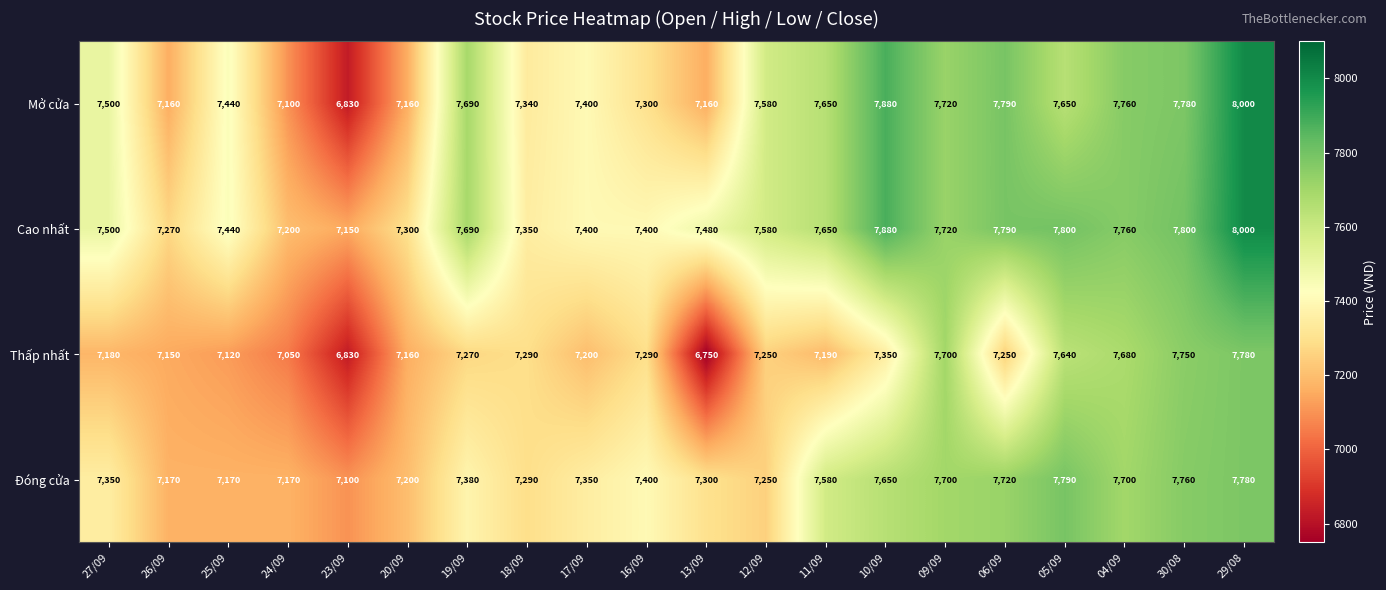

What is the sum of all Cao nhất values?

151160